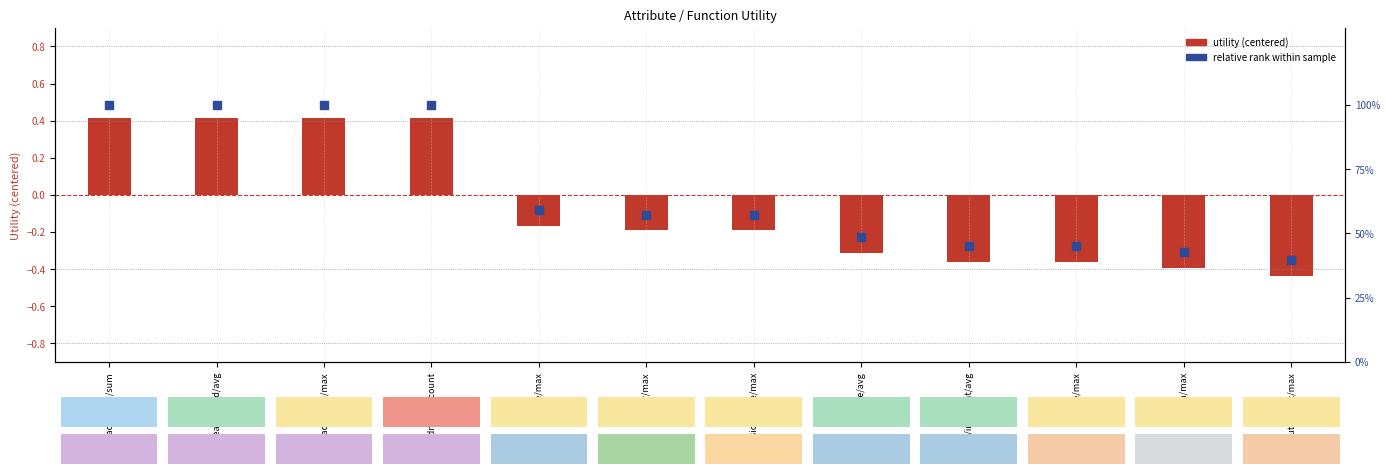

Which series contains the highest Y value?

relative rank within sample